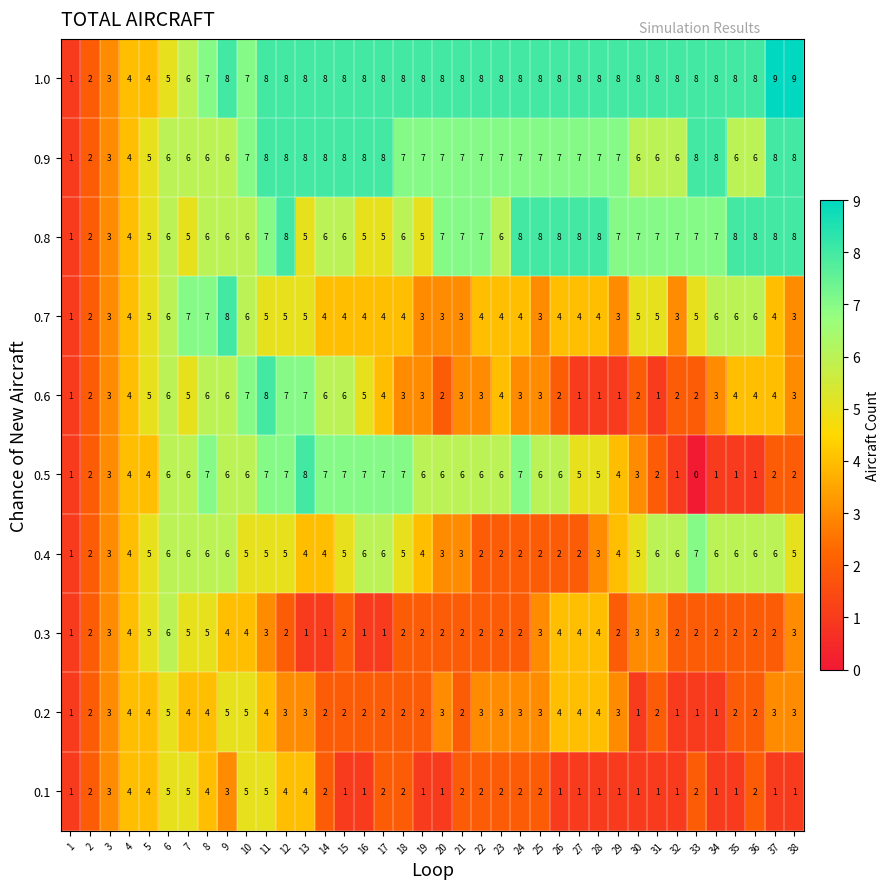

What is the spread (max minus min) of values at 12?

6